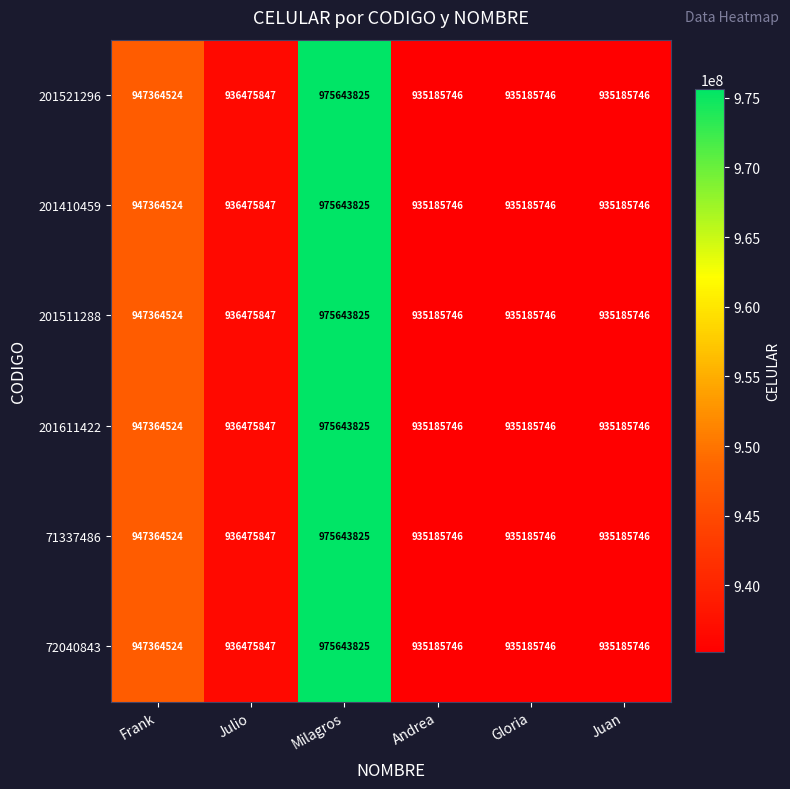

What is the difference between the 201611422 values at Frank and Gloria?

12178778